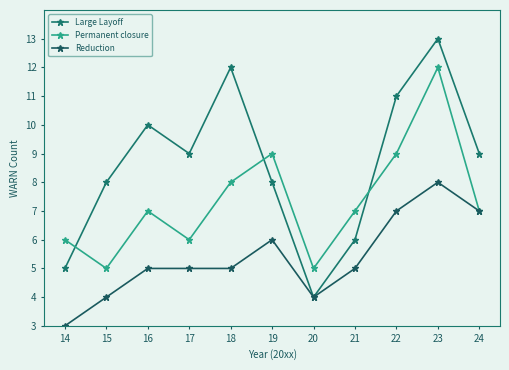

True or false: Reduction and Large Layoff cross at least once.

False